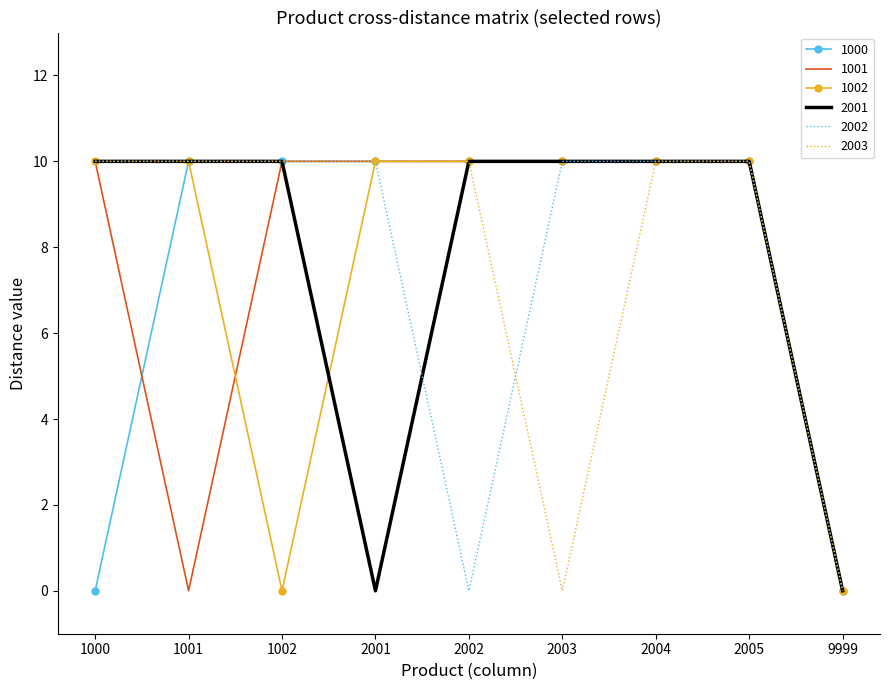

What is the maximum value shown in the chart?

10